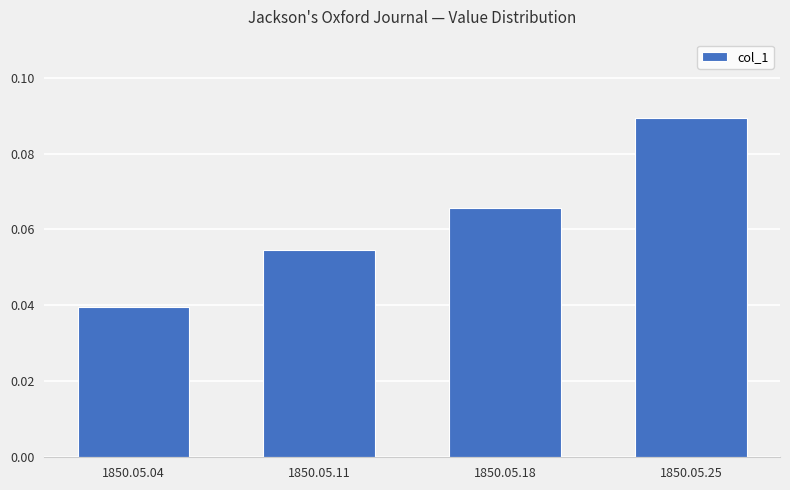

How many values are between 0 and 1?

4